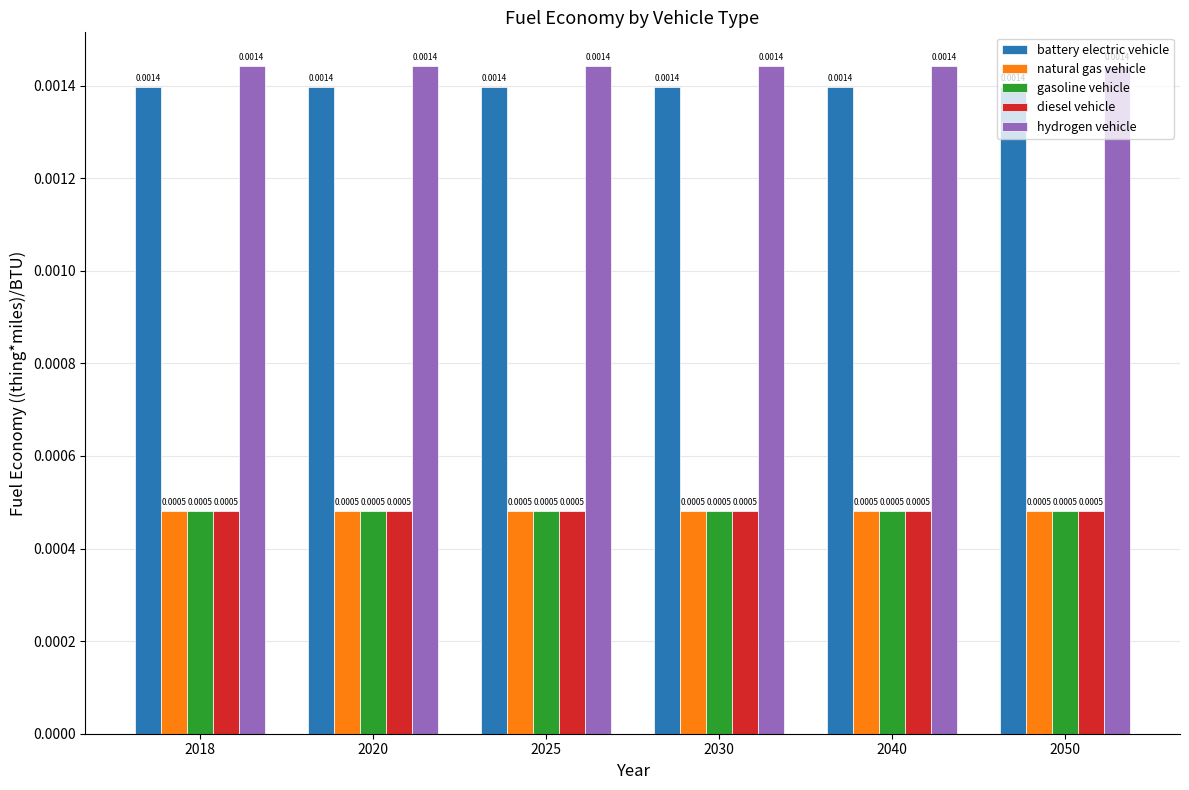

How many series are shown in this chart?

5